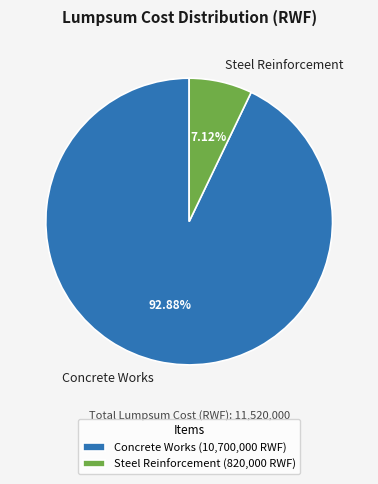

What is the ratio of the value at Steel Reinforcement to the value at Concrete Works?

0.1